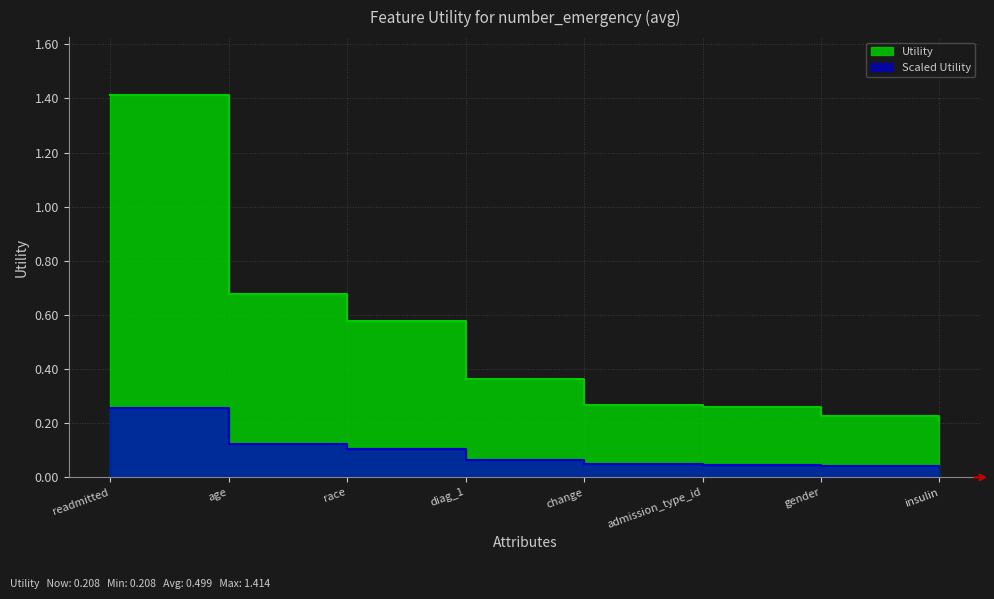

What is the value of the 5th point from the left?

0.3